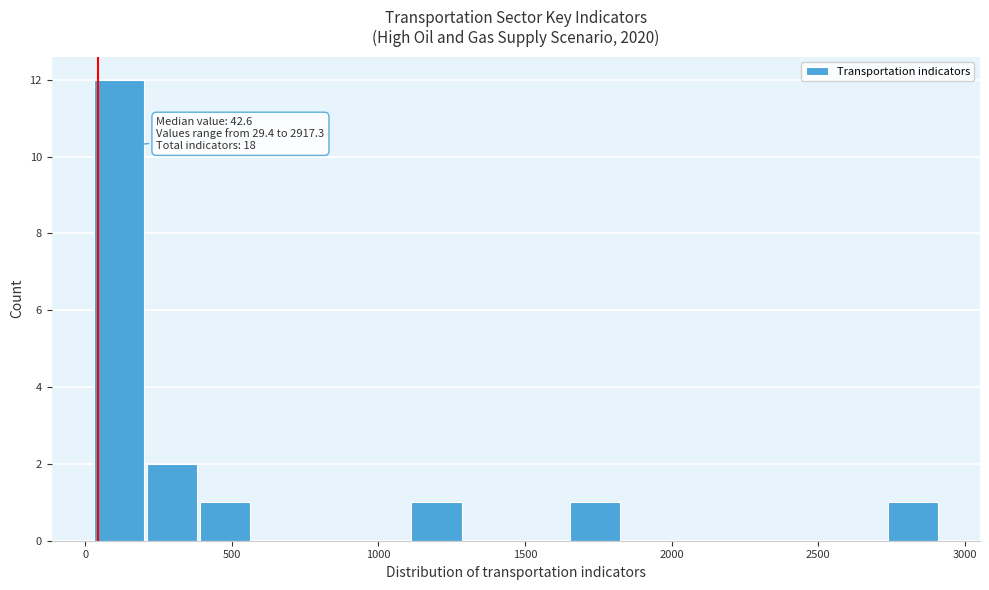

Around what value on the x-axis is the tallest bar? Give the approximate position of its centre, as read against the axis.

100